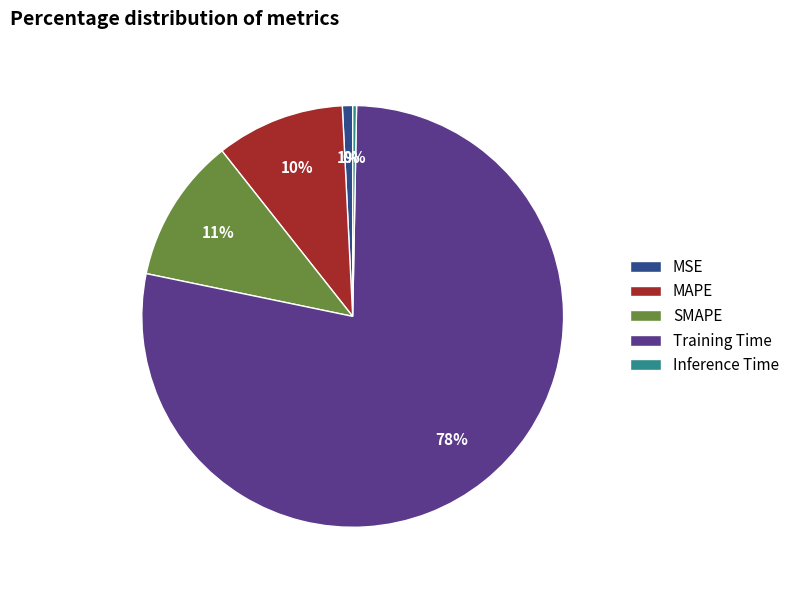

Between Training Time and MAPE, which is larger?

Training Time